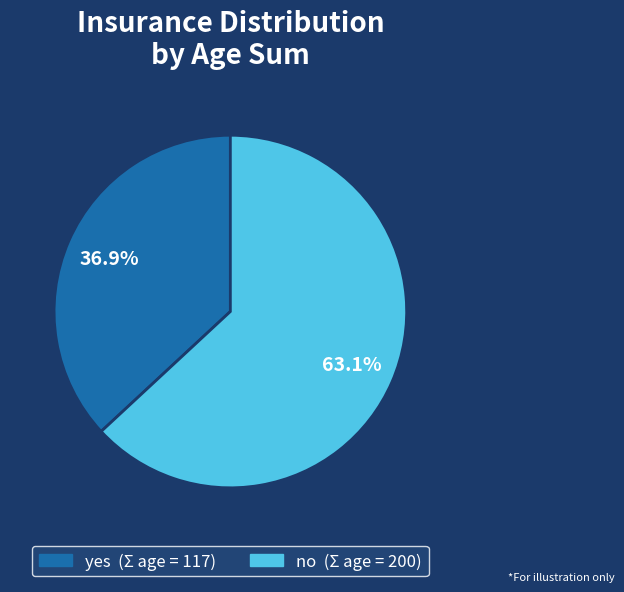

Is no the majority of the pie?

Yes